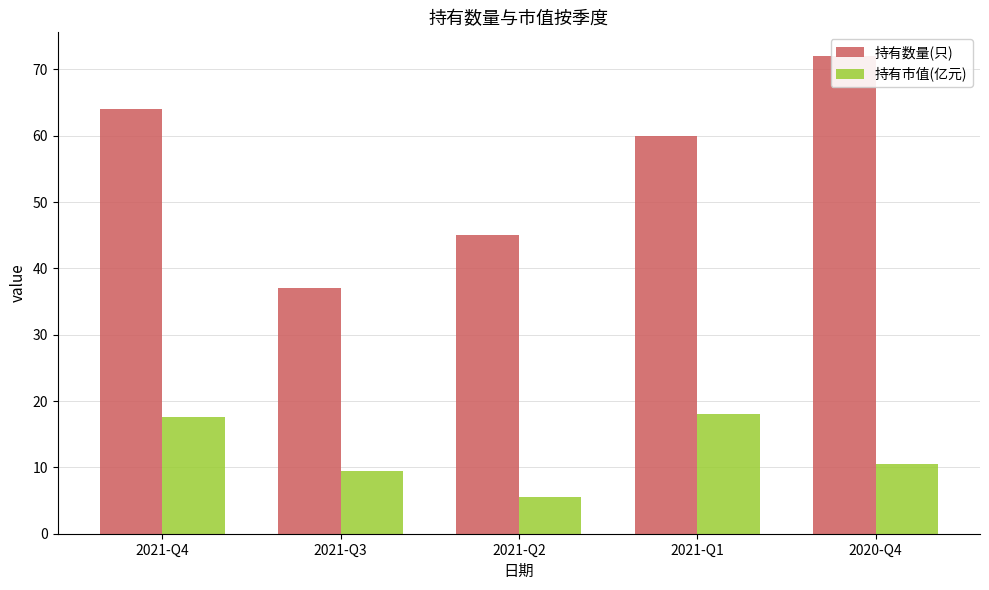

True or false: 持有数量(只) has a value of 64.0 at 2021-Q4.

True